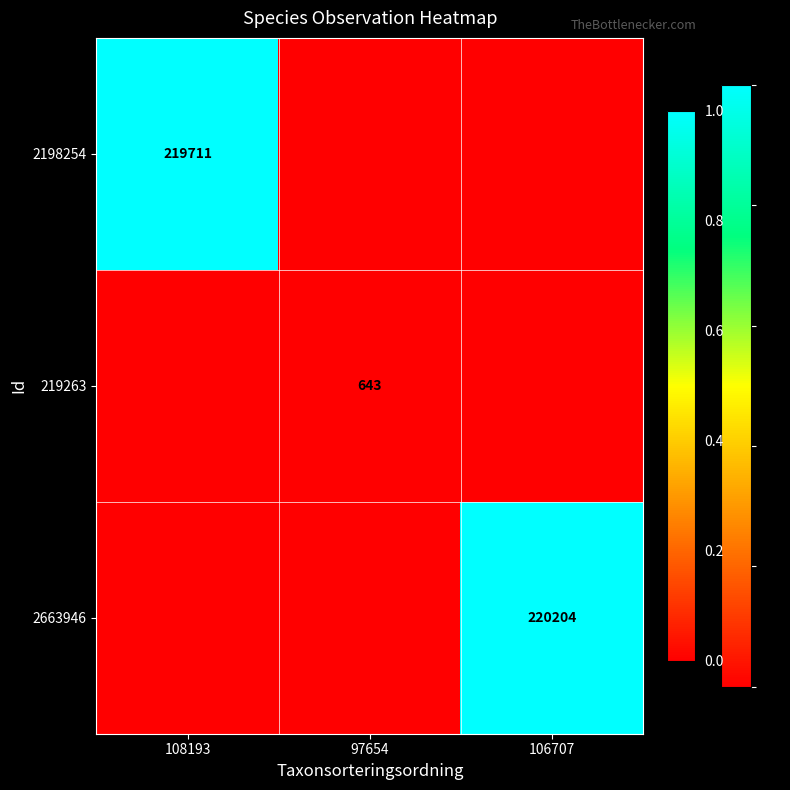

Is it true that 219263 equals 958 at 97654?

False